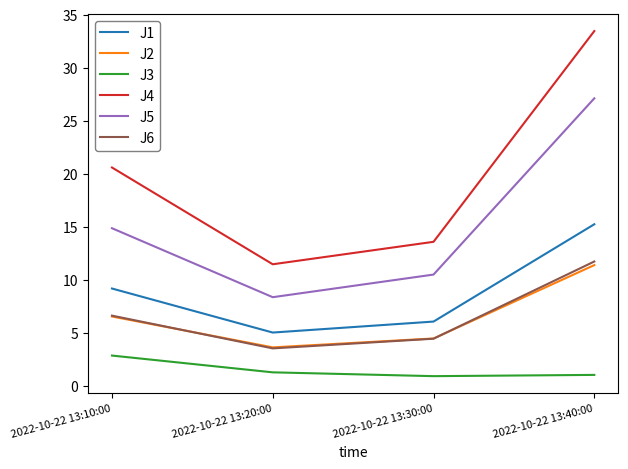

What is the approximate value of J1 at 2022-10-22 13:40:00?

15.2